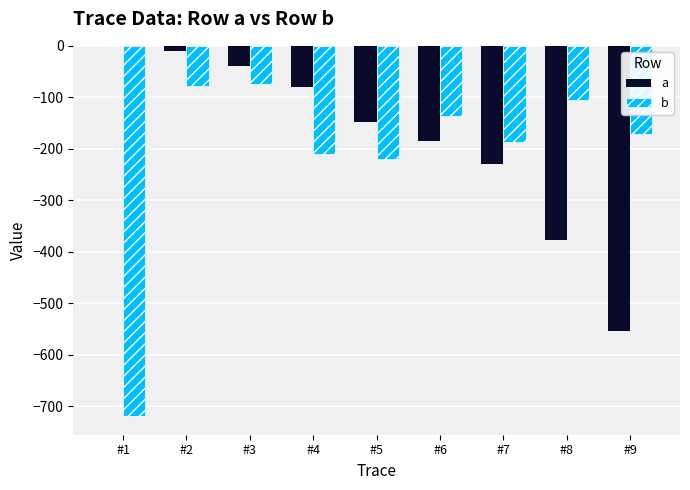

The a series shows 0.0 at #1. True or false?

True